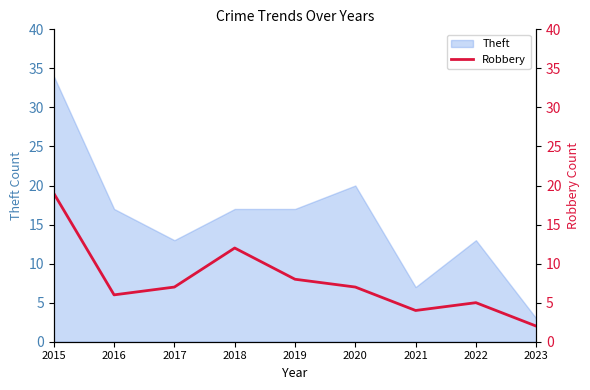

True or false: Theft has a value of 17 at 2018.

True